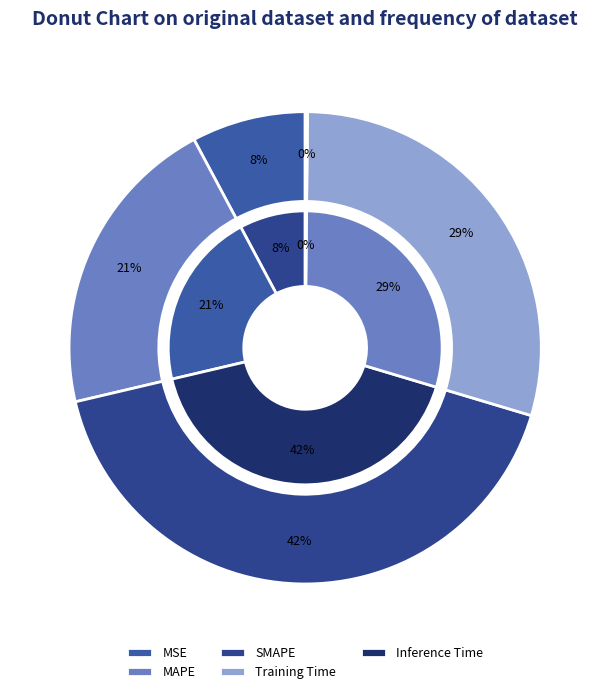

Is there any slice that represents more than half of the pie?

No